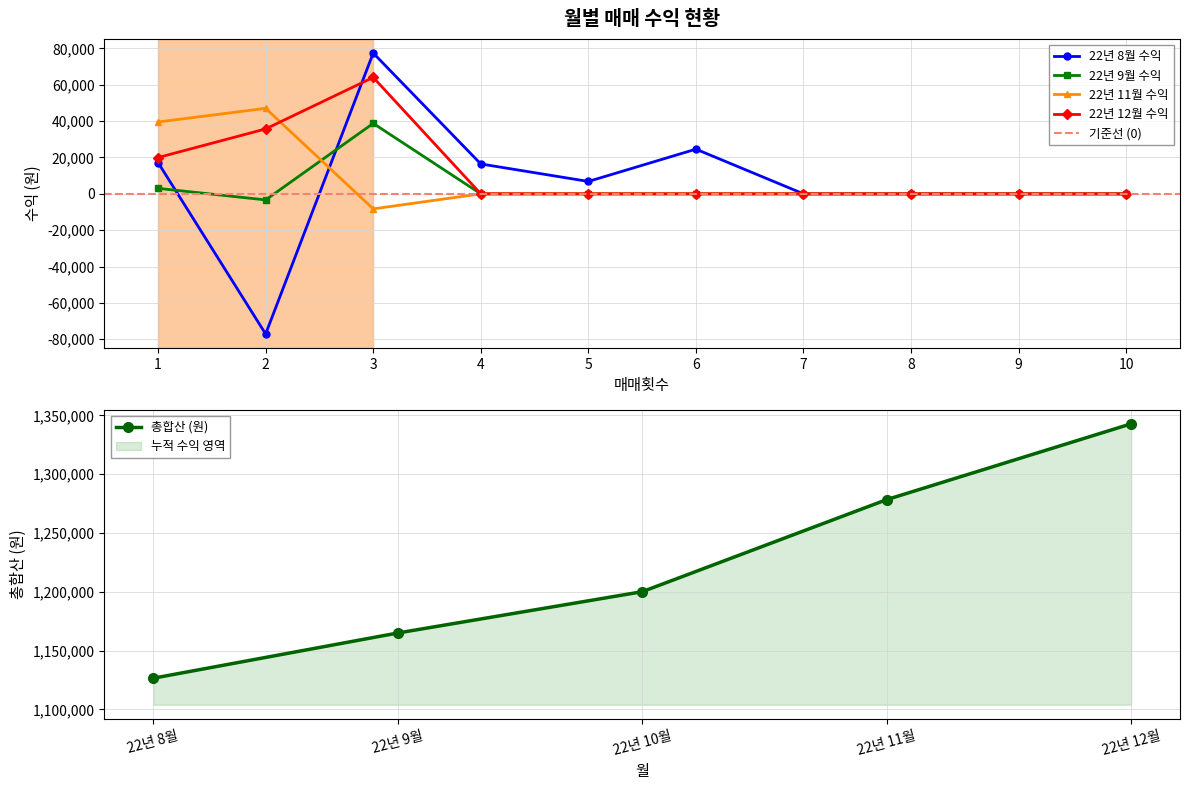

Count the number of categories in the chart.

10